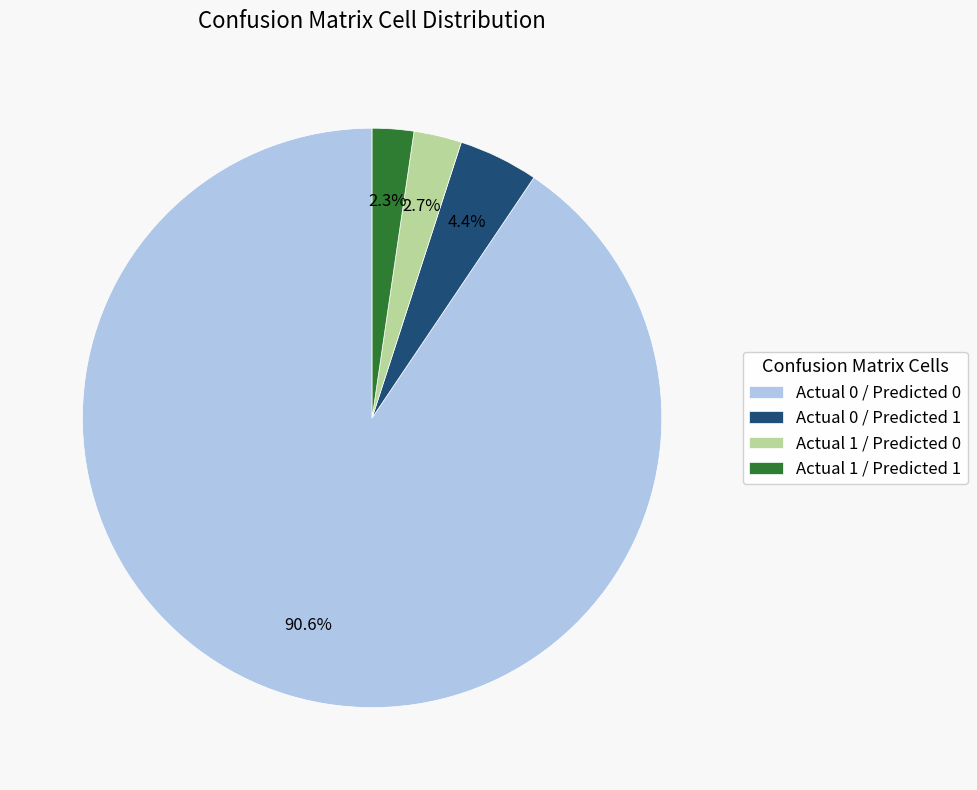

To the nearest percent, what portion does Actual 1 / Predicted 1 represent?

2%